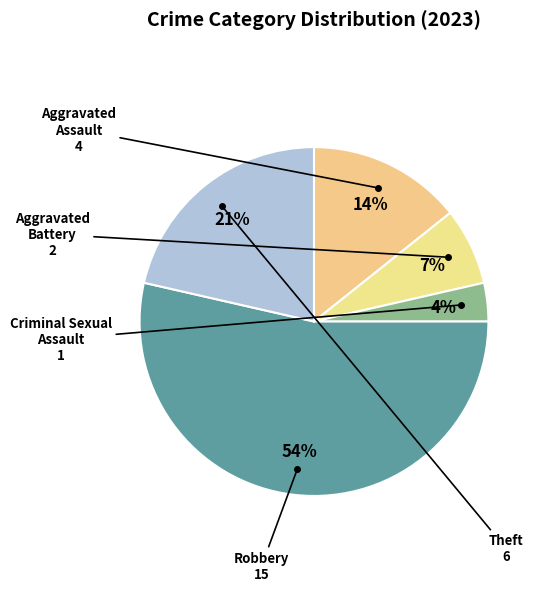

Count the number of slices in the pie.

5